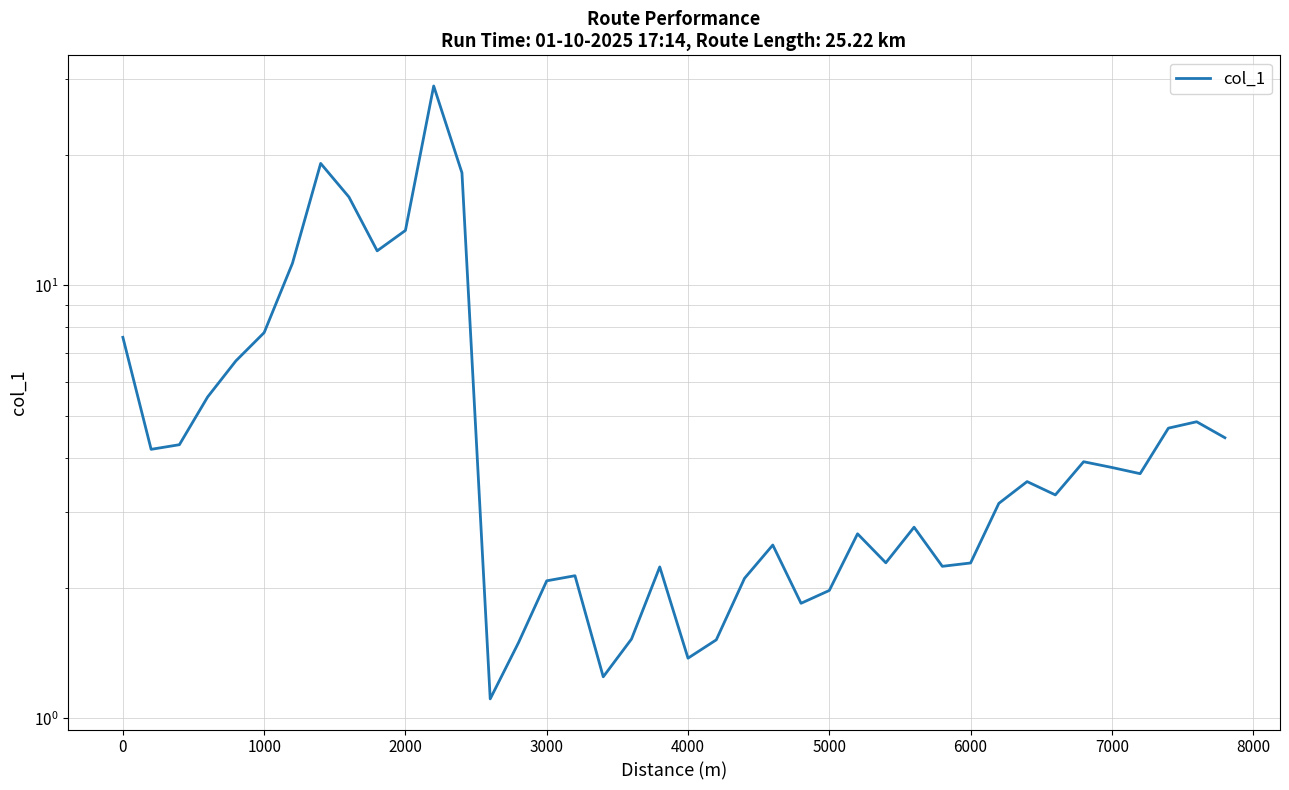

How many distinct data groups are displayed?

1